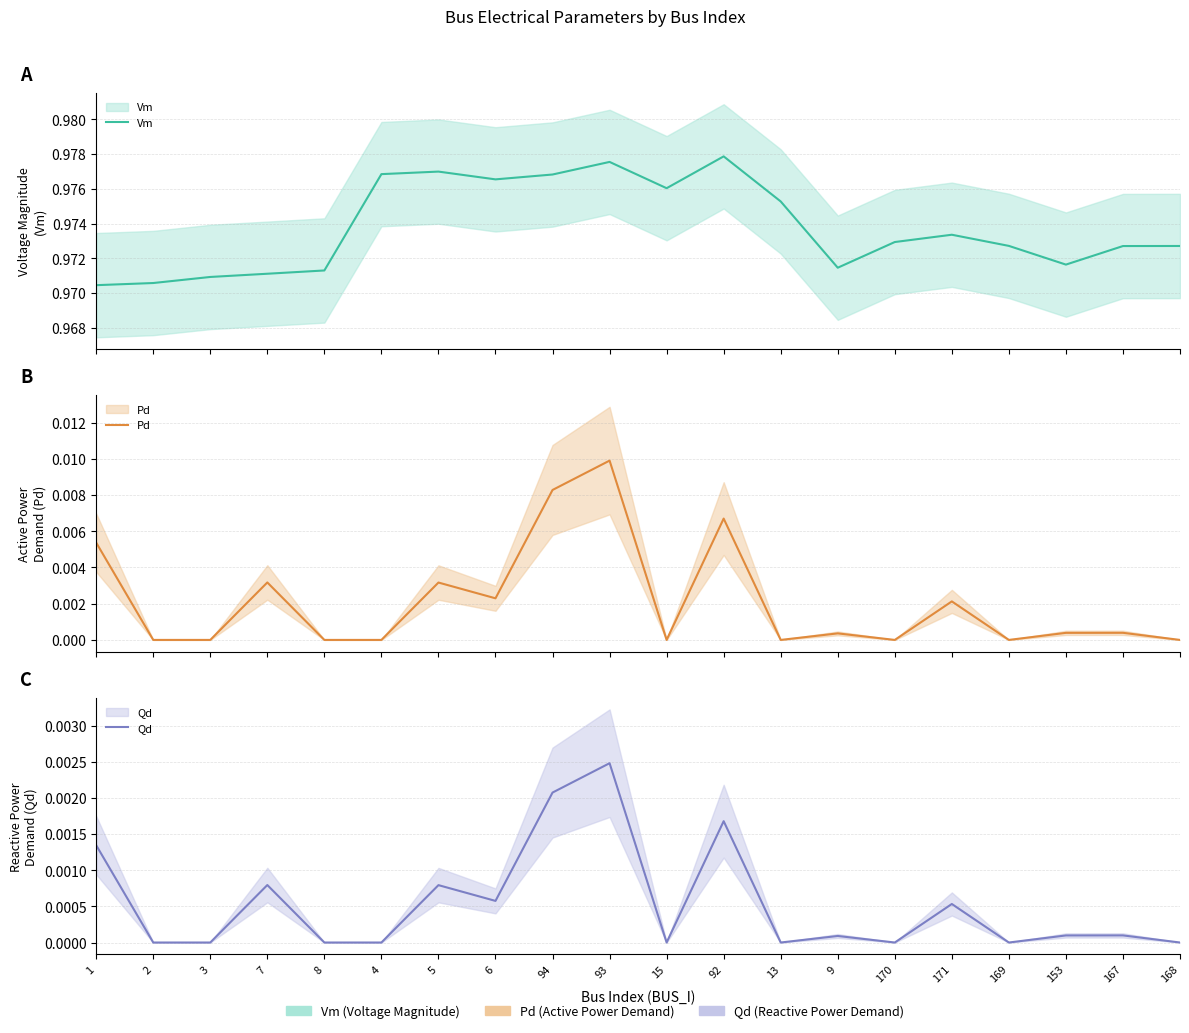

What is the label of the 19th point from the right?

2